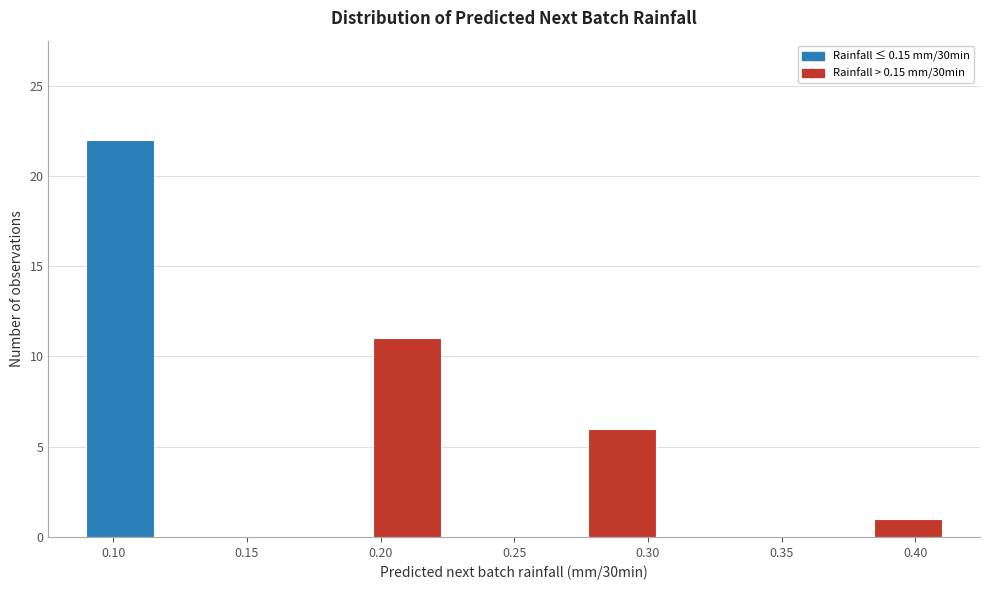

Reading left to right, list every bar in this chart as the range it spans on the x-axis followed by its height. Neither the bar edges nor the heights are printed on the chart, so give them approximately, as read against the axes.

0.090 to 0.115: 22
0.115 to 0.145: 0
0.145 to 0.170: 0
0.170 to 0.195: 0
0.195 to 0.225: 11
0.225 to 0.250: 0
0.250 to 0.275: 0
0.275 to 0.305: 6
0.305 to 0.330: 0
0.330 to 0.355: 0
0.355 to 0.385: 0
0.385 to 0.410: 1